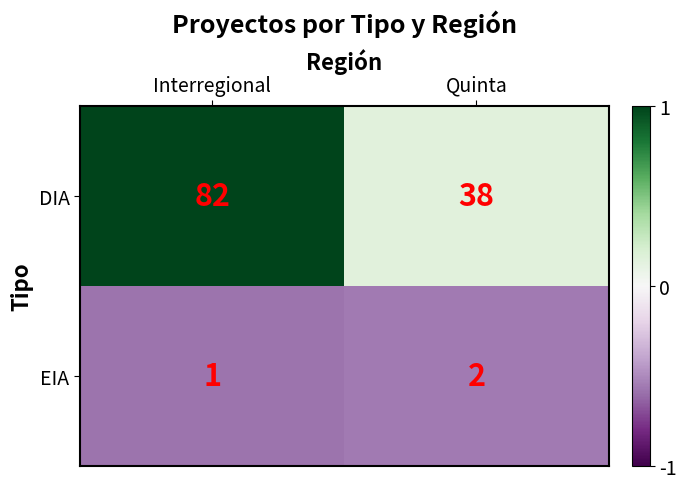

Rank the series by their maximum value, from lowest to highest.

EIA, DIA